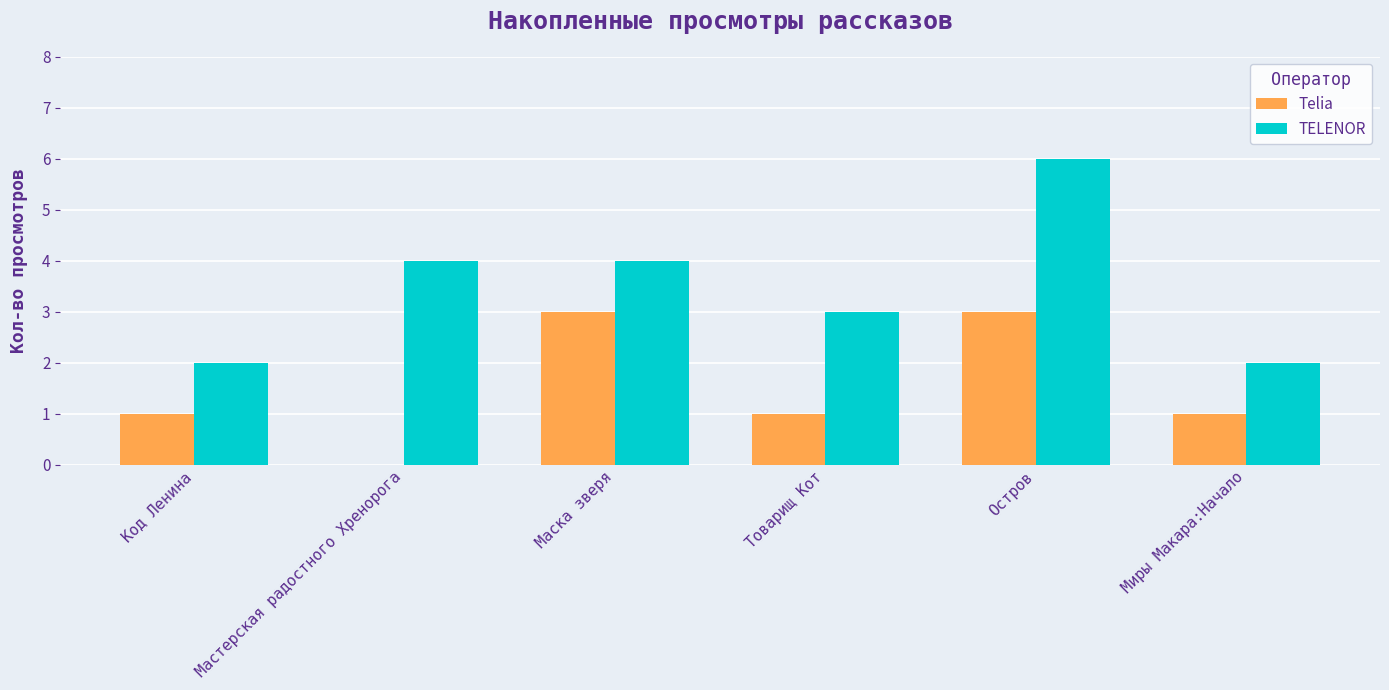

Is it true that Telia equals 1 at Товарищ Кот?

True